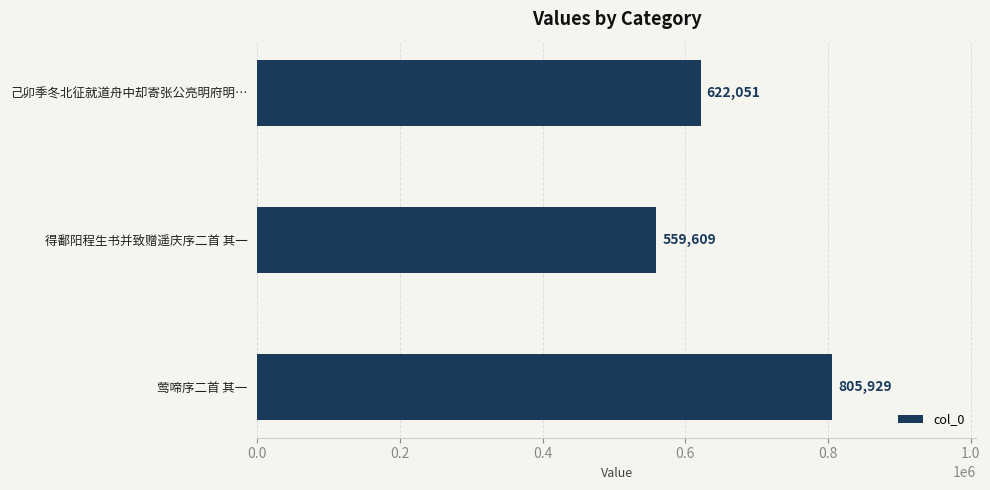

Which category has the lowest value across all series?

得鄱阳程生书并致赠遥庆序二首 其一